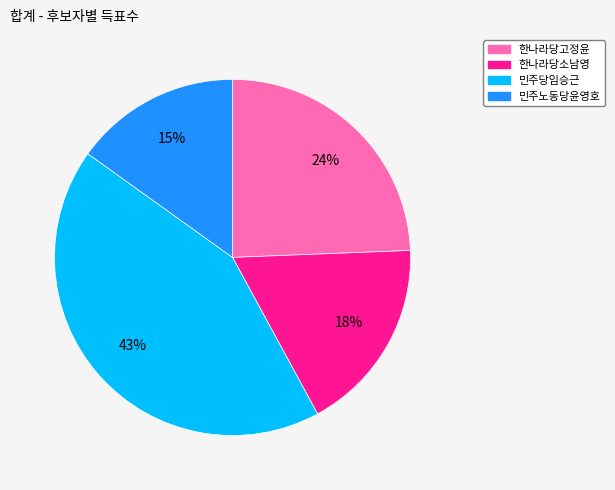

Is it true that 민주노동당윤영호 is 24% of the pie?

False